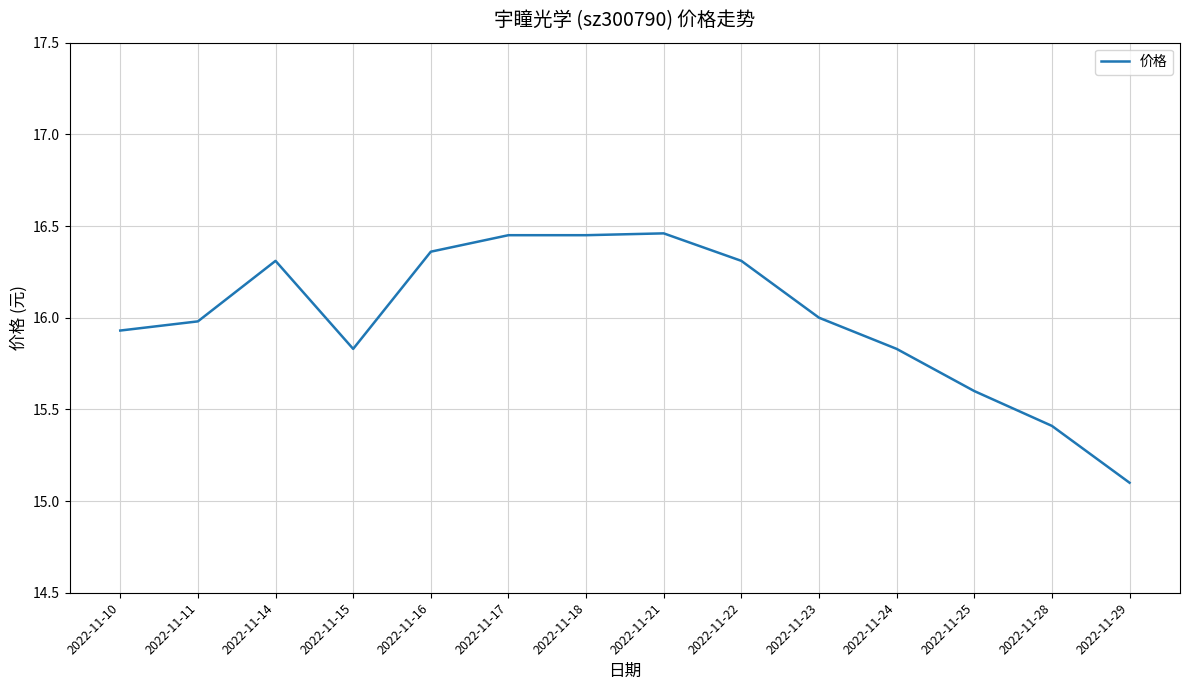

What is the difference between the maximum and minimum values?

1.4